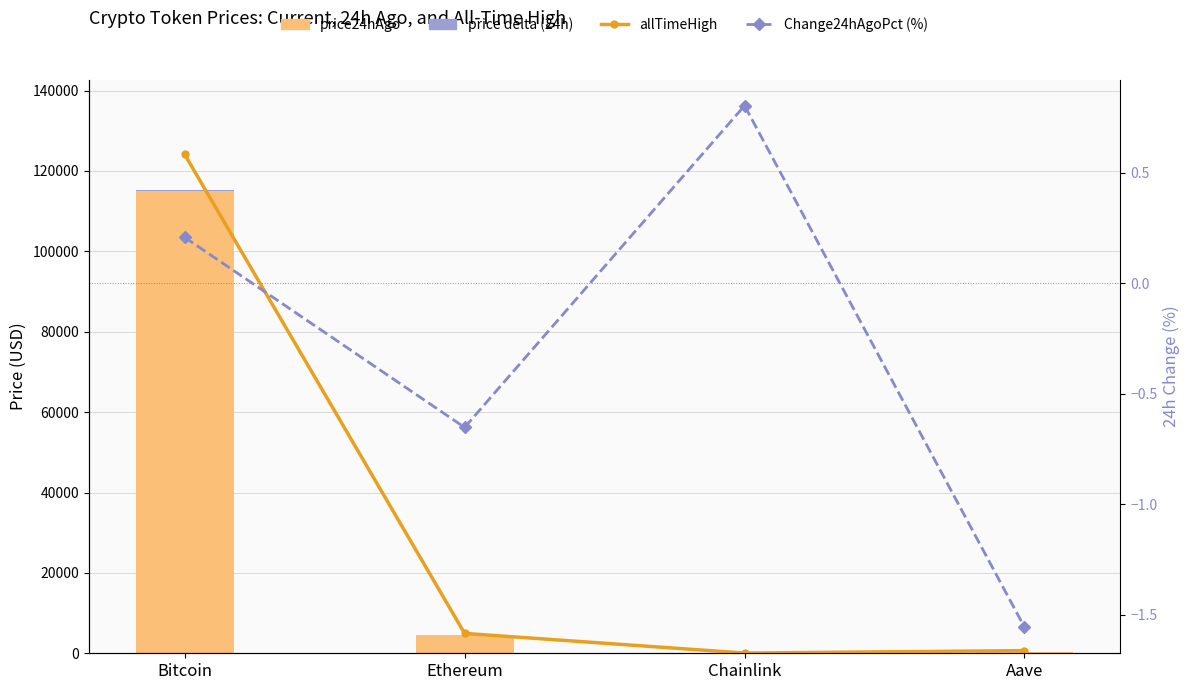

Reading left to right, transcribe all the data shown in this chart.

allTimeHigh: Bitcoin=124128.0	Ethereum=4946.1	Chainlink=52.7	Aave=661.7
price24hAgo: Bitcoin=115089.0	Ethereum=4531.6	Chainlink=23.4	Aave=299.4
price delta (24h): Bitcoin=240.0	Ethereum=-29.4	Chainlink=0.2	Aave=-4.6
Change24hAgoPct (%): Bitcoin=0.2	Ethereum=-0.7	Chainlink=0.8	Aave=-1.6